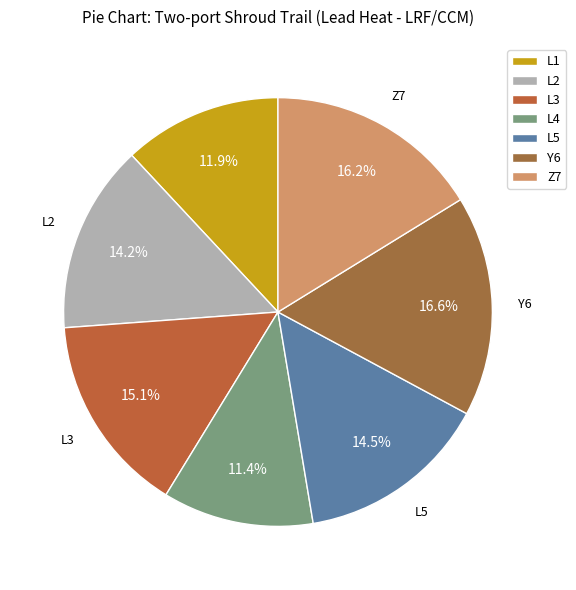

What percentage is the L1 slice, to the nearest percent?

12%